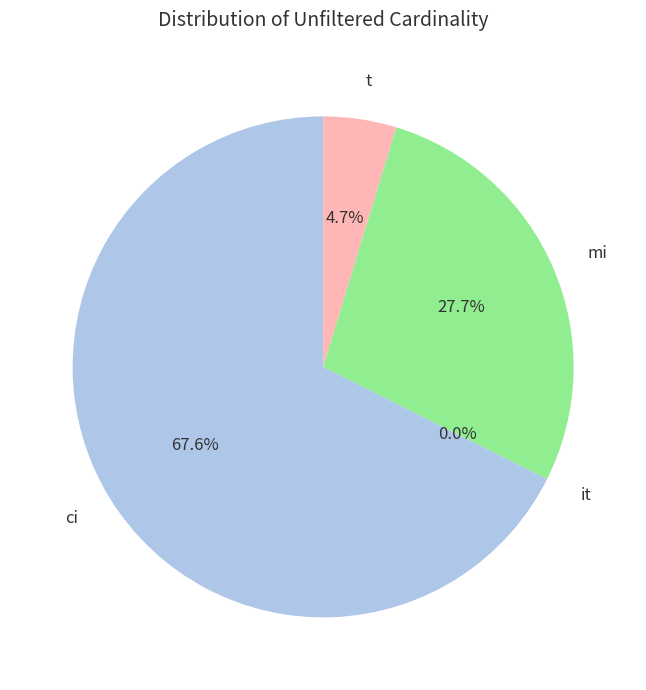

Do t and mi together represent more than half of the pie?

No